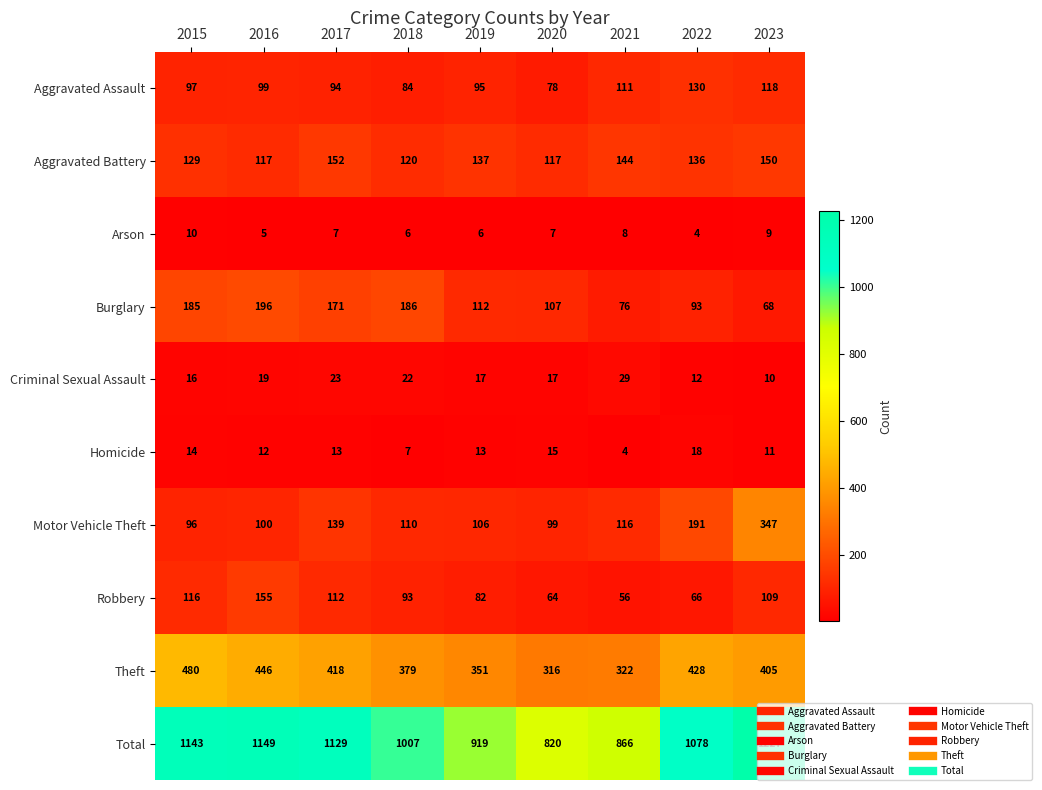

Read the Homicide value at 2015.

14